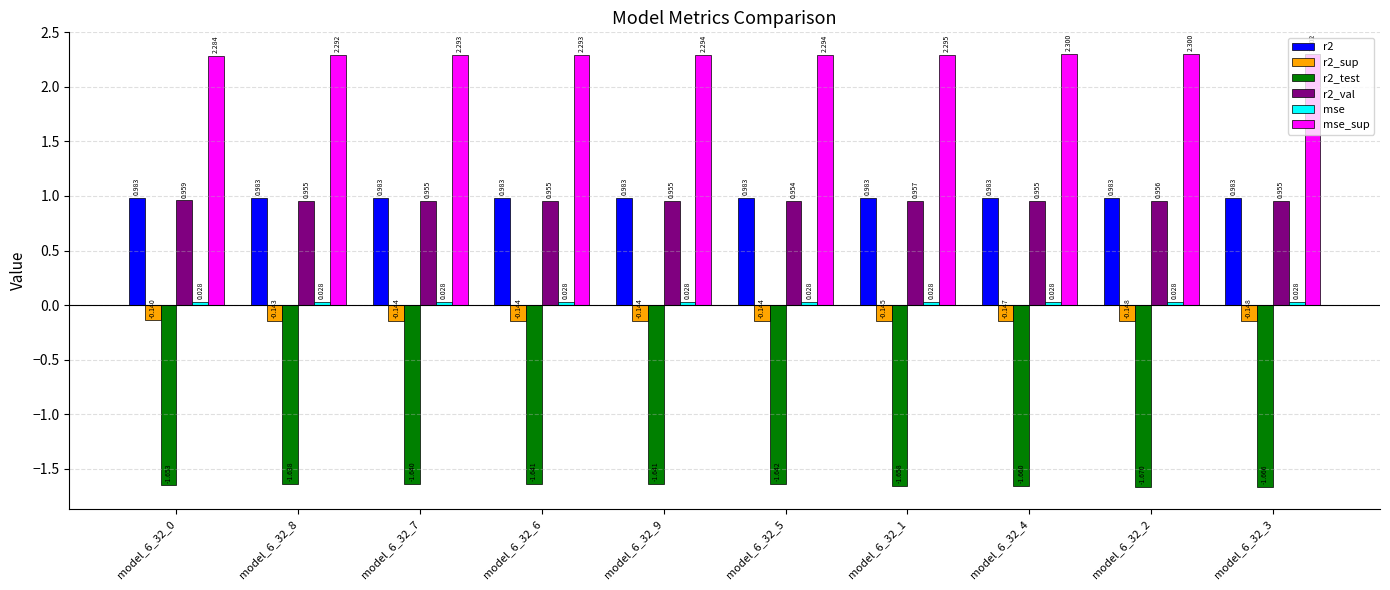

Is the value of r2 at model_6_32_6 greater than the value of r2_sup at model_6_32_1?

Yes